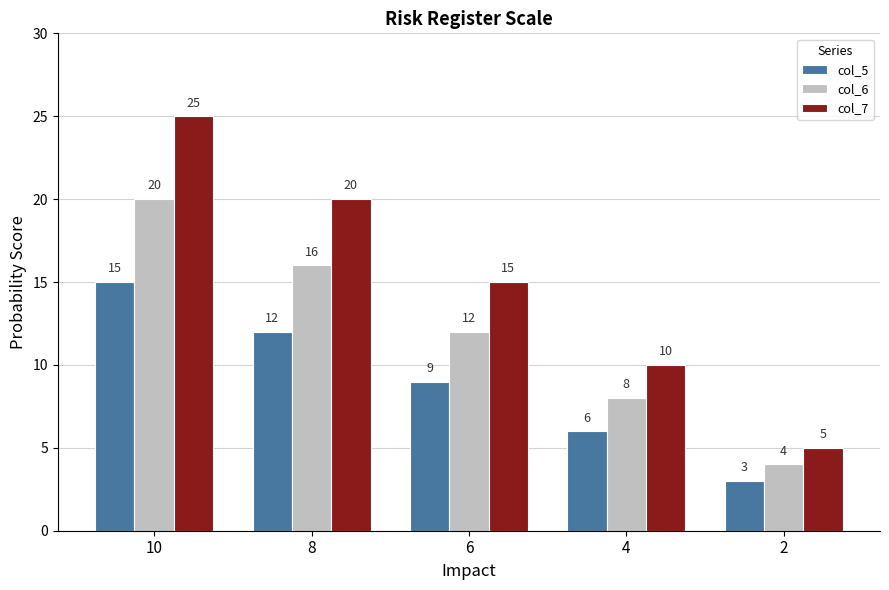

What is the value of the col_5 bar at the 2nd from the left?

12